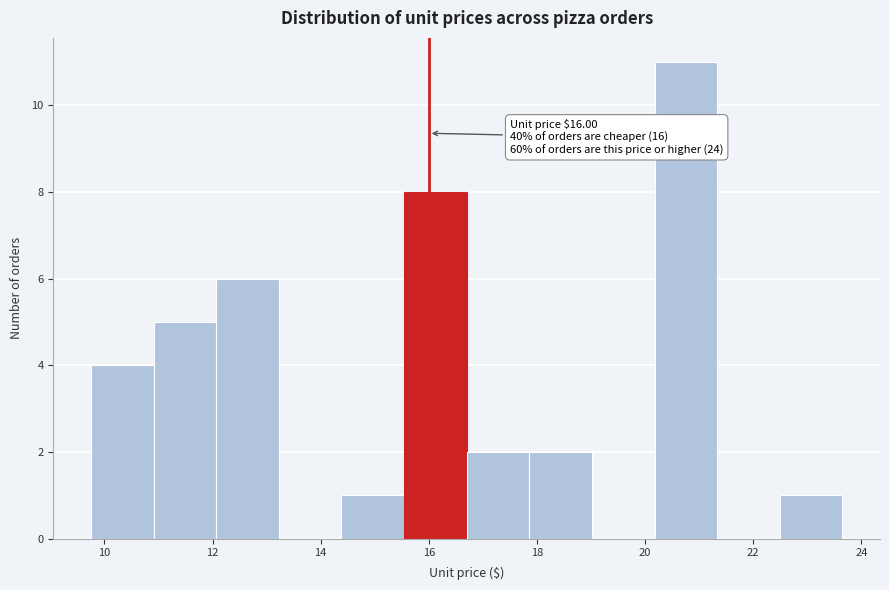

Over which range of the x-axis is the bar tallest?

20.2 to 21.4